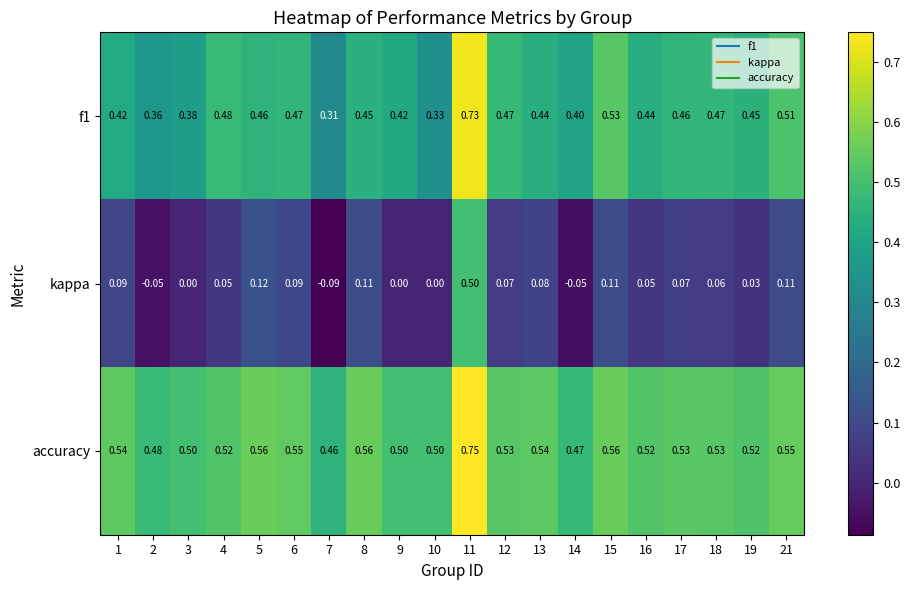

At how many categories does at least one series exceed 0?

20